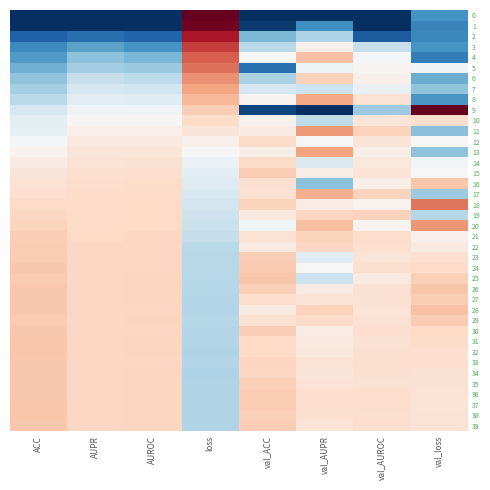

How many series are shown in this chart?

40